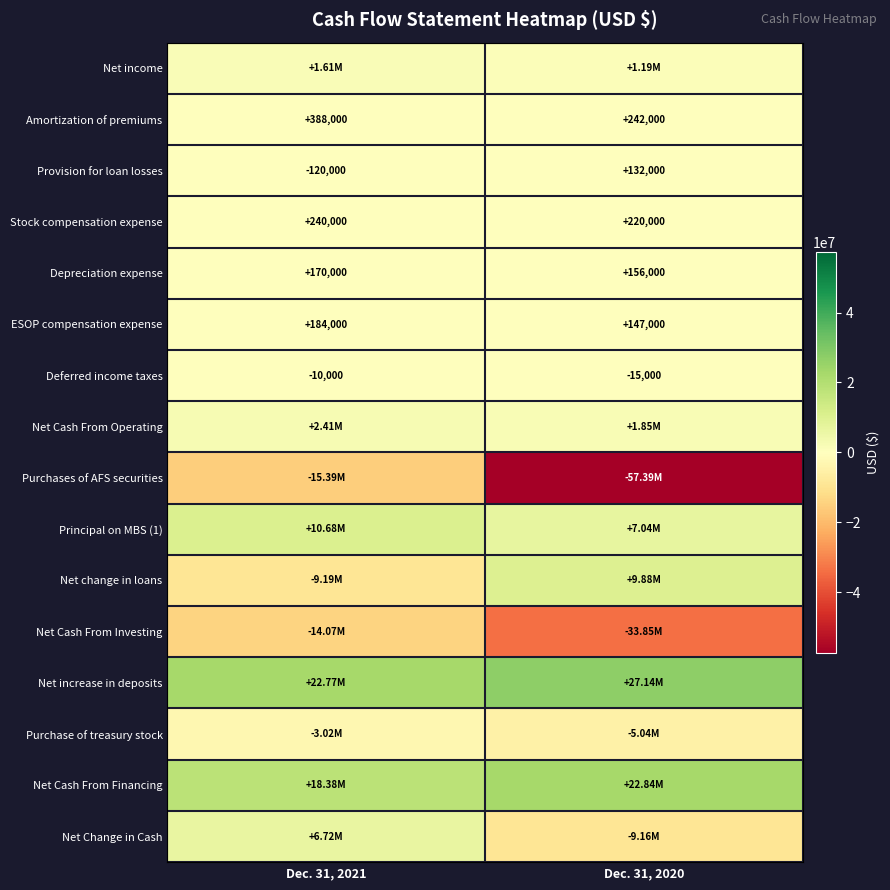

What is the difference between the highest and lowest values at Dec. 31, 2020?

84534000